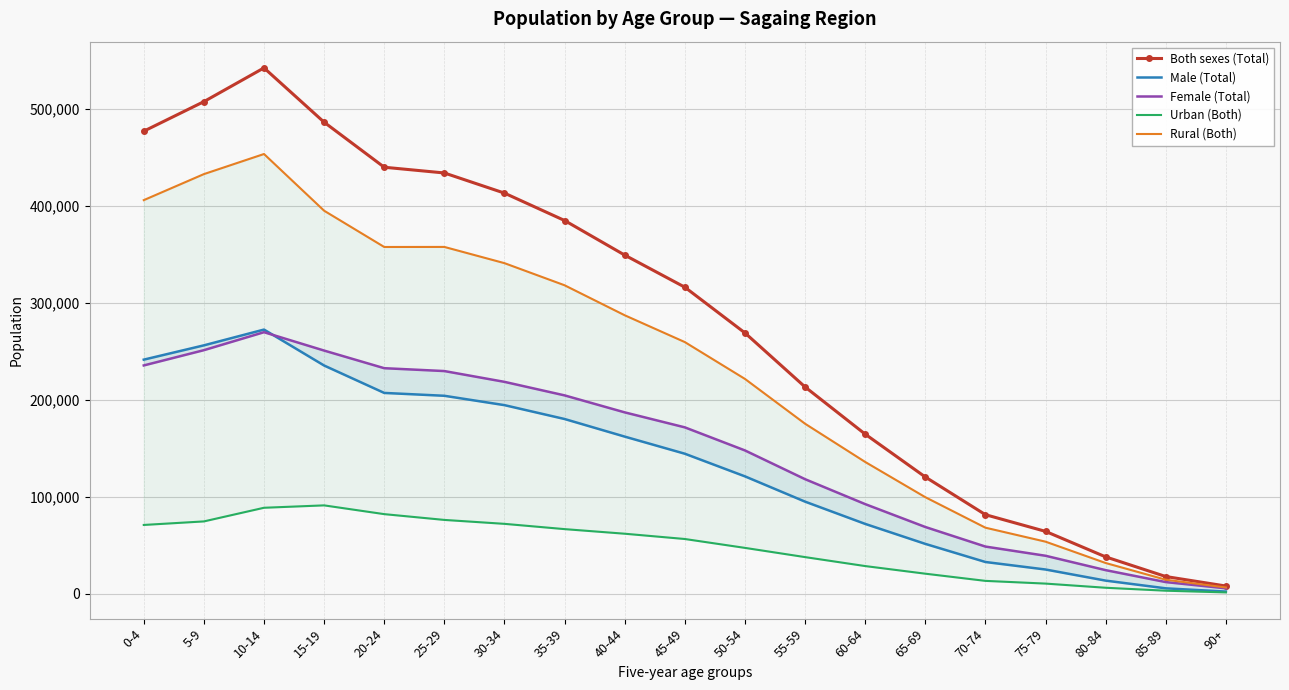

What is the sum of all Urban (Both) values?

911335